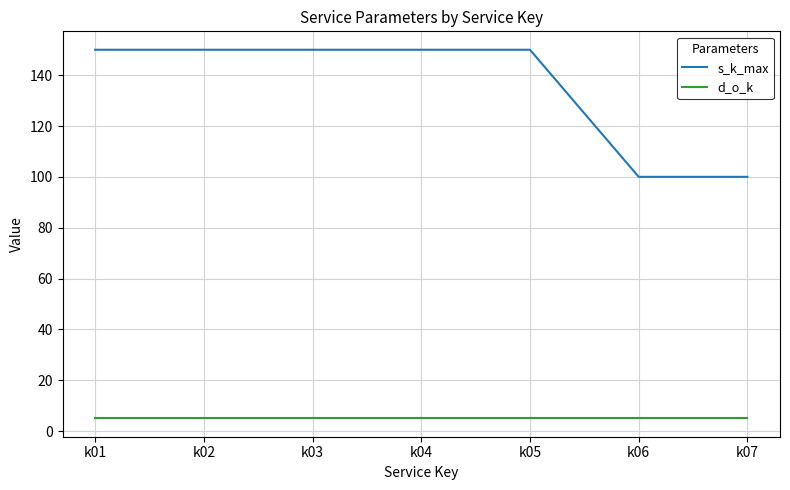

What is the minimum value for d_o_k?

5